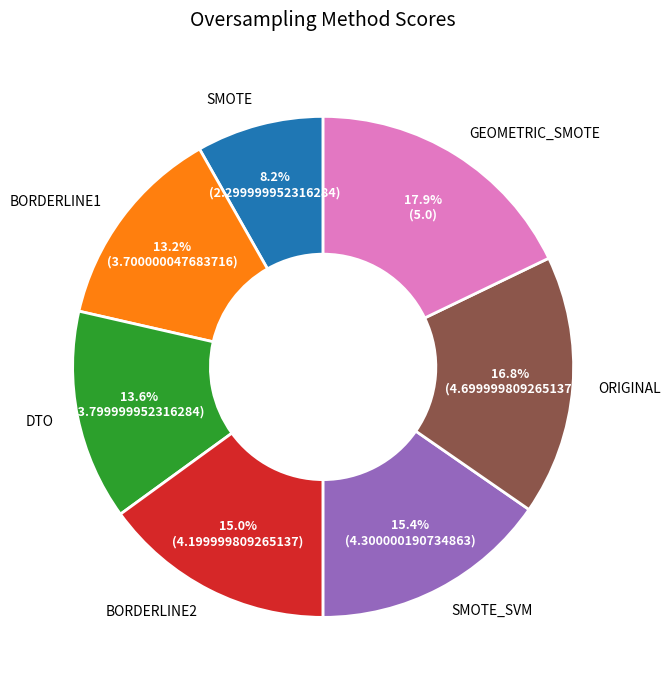

Which slice is the smallest?

SMOTE